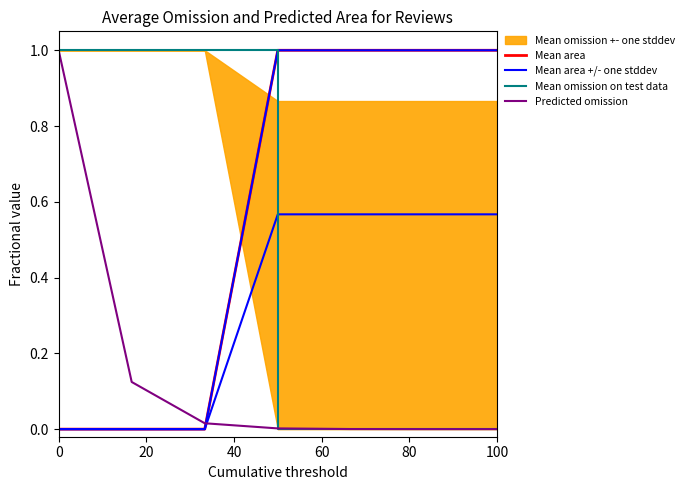

At how many categories does at least one series exceed 0?

7